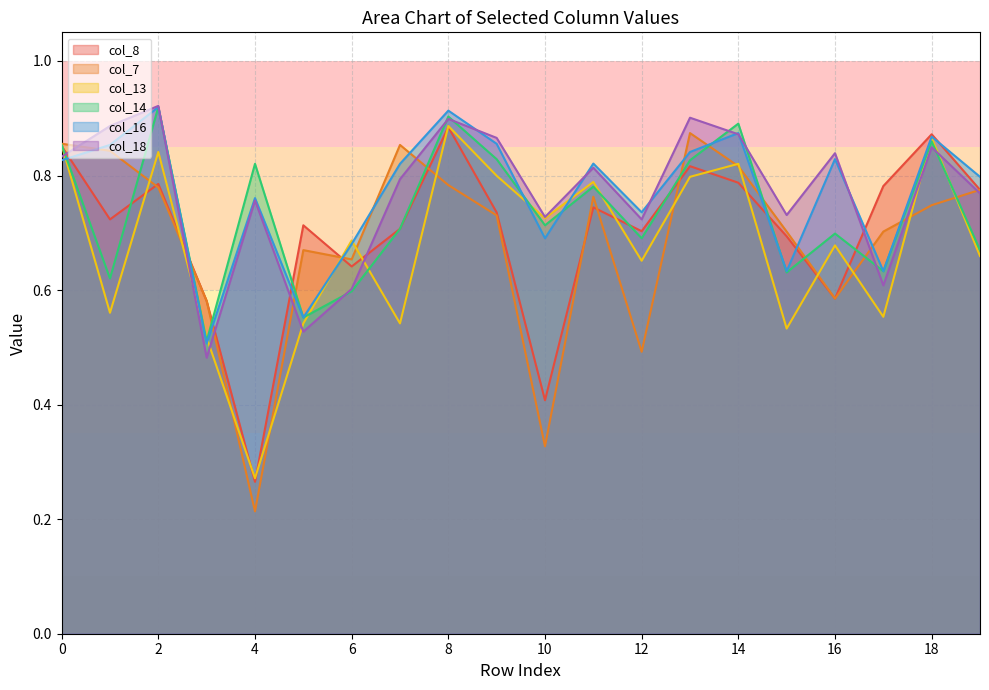

Where is col_8 nearest to the value 0?

4